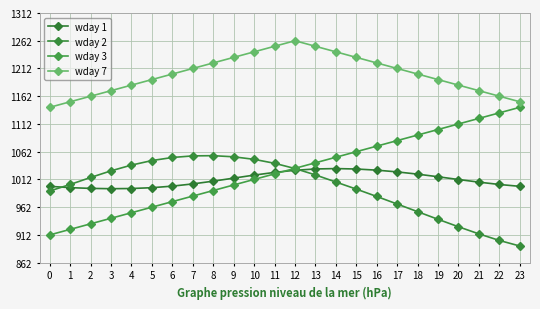

Is this an area chart (filled region under the line)?

No